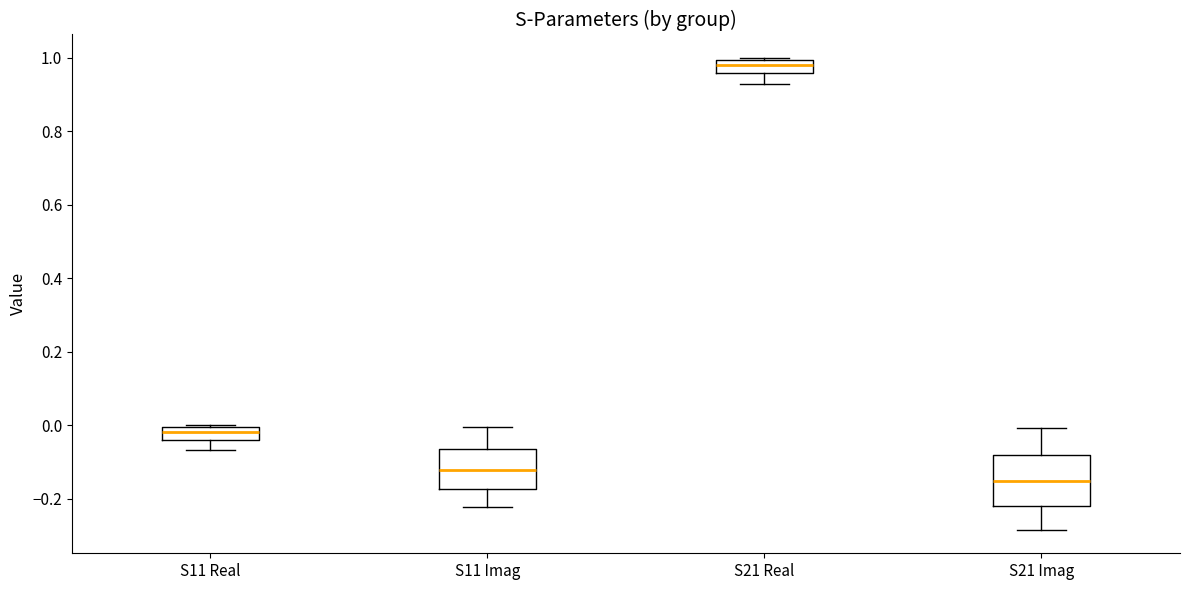

Where is the lower edge of the box for S11 Imag on the y-axis? The values are not printed on the chart, so give them approximately, as read against the axis.

-0.18